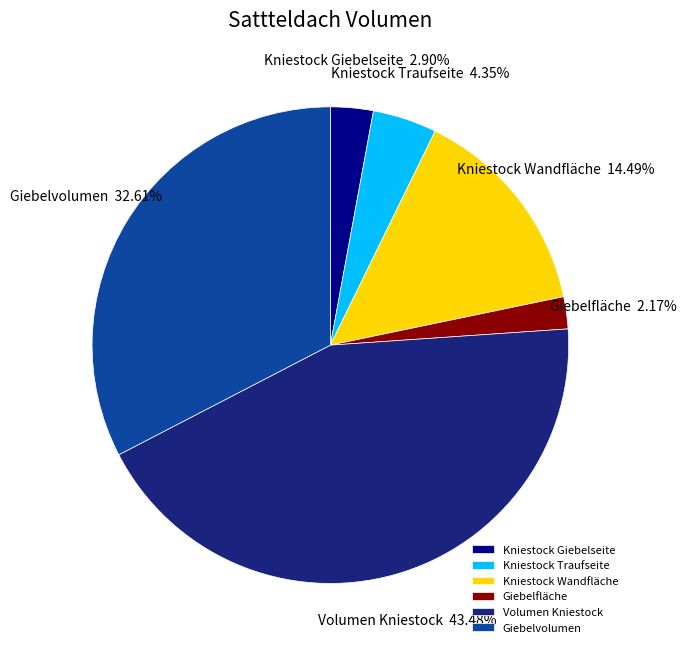

Approximately how many times larger is the value at Volumen Kniestock compared to Kniestock Giebelseite?

15.0